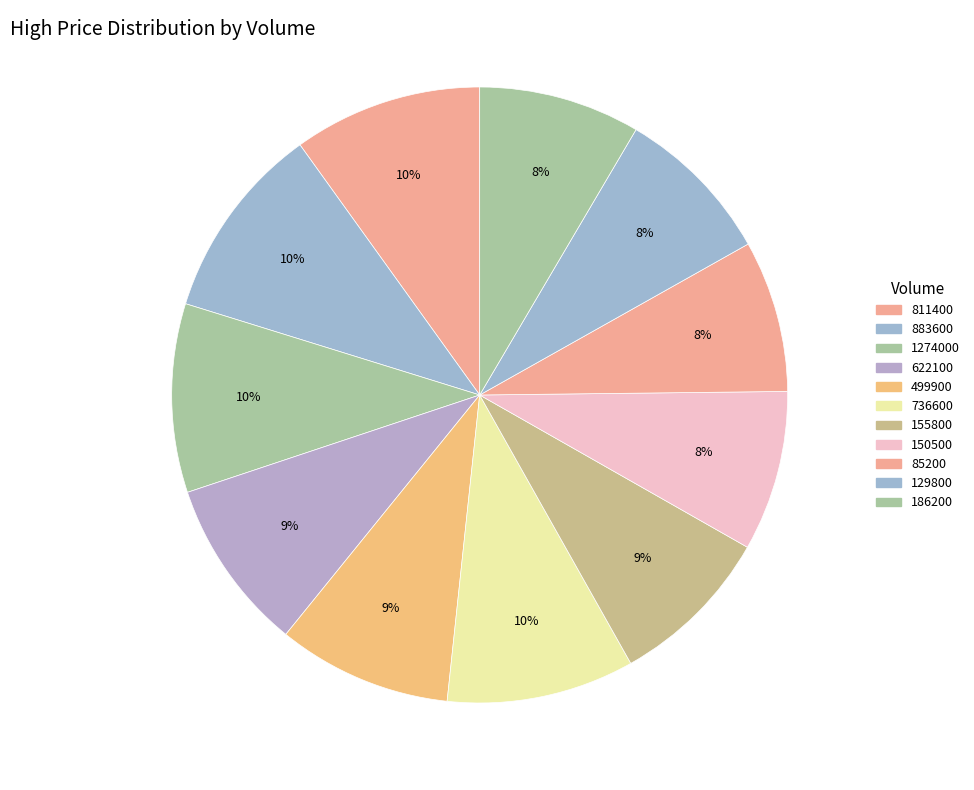

Is it true that 85200 is 18% of the pie?

False